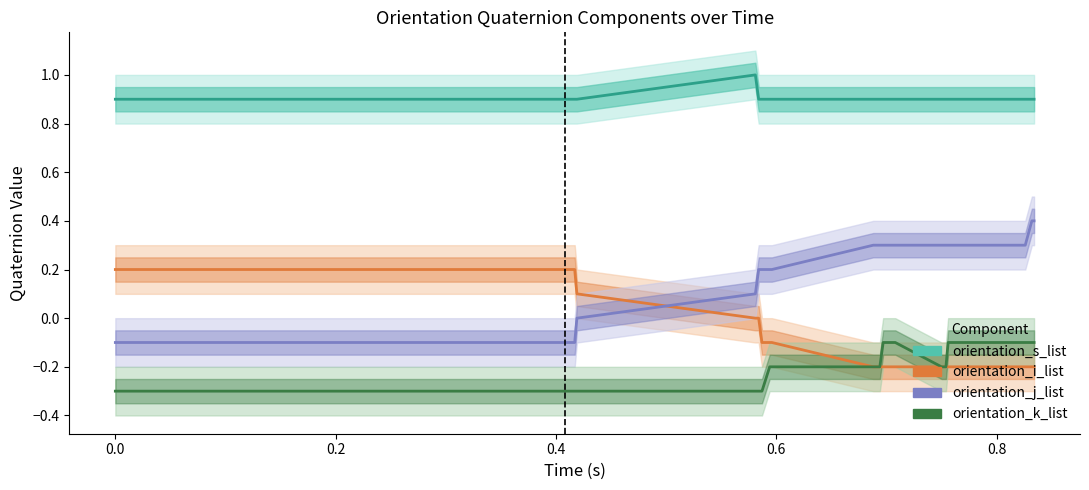

Reading right to left, transcribe all the data shown in this chart.

orientation_s_list: 0.9	0.9	0.9	0.9	0.9	0.9	0.9	0.9	0.9	0.9	0.9	0.9	0.9	0.9	0.9	1.0	0.9	0.9	0.9	0.9	0.9	0.9	0.9	0.9	0.9	0.9	0.9	0.9	0.9	0.9	0.9	0.9	0.9	0.9	0.9	0.9	0.9	0.9	0.9	0.9
orientation_i_list: -0.2	-0.2	-0.2	-0.2	-0.2	-0.2	-0.2	-0.2	-0.2	-0.2	-0.2	-0.1	-0.1	-0.1	-0.0	-0.0	0.1	0.2	0.2	0.2	0.2	0.2	0.2	0.2	0.2	0.2	0.2	0.2	0.2	0.2	0.2	0.2	0.2	0.2	0.2	0.2	0.2	0.2	0.2	0.2
orientation_j_list: 0.4	0.4	0.3	0.3	0.3	0.3	0.3	0.3	0.3	0.3	0.3	0.2	0.2	0.2	0.2	0.1	-0.0	-0.1	-0.1	-0.1	-0.1	-0.1	-0.1	-0.1	-0.1	-0.1	-0.1	-0.1	-0.1	-0.1	-0.1	-0.1	-0.1	-0.1	-0.1	-0.1	-0.1	-0.1	-0.1	-0.1
orientation_k_list: -0.1	-0.1	-0.1	-0.1	-0.1	-0.2	-0.2	-0.1	-0.1	-0.2	-0.2	-0.2	-0.2	-0.3	-0.3	-0.3	-0.3	-0.3	-0.3	-0.3	-0.3	-0.3	-0.3	-0.3	-0.3	-0.3	-0.3	-0.3	-0.3	-0.3	-0.3	-0.3	-0.3	-0.3	-0.3	-0.3	-0.3	-0.3	-0.3	-0.3